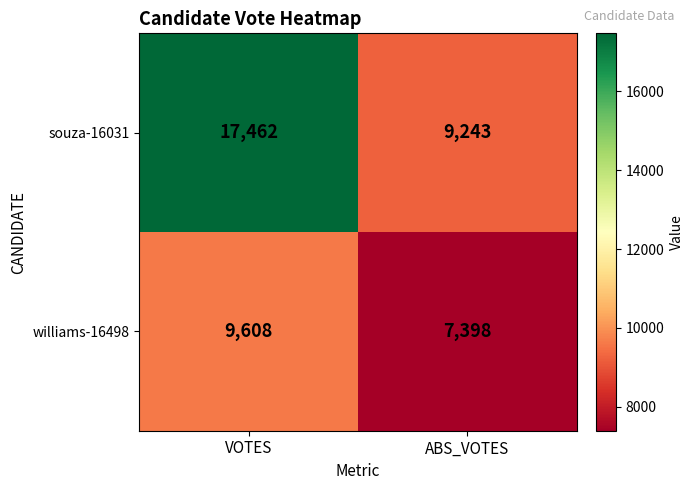

Which series has the largest range (max minus min)?

souza-16031